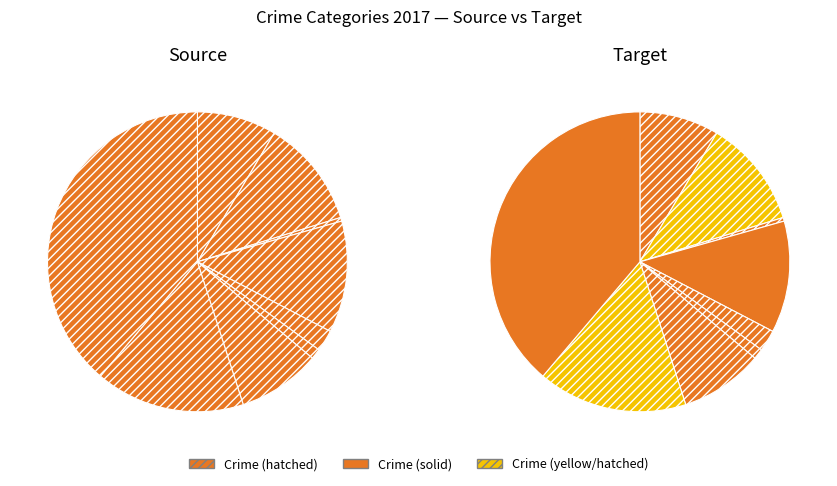

Count the number of slices in the pie.

9